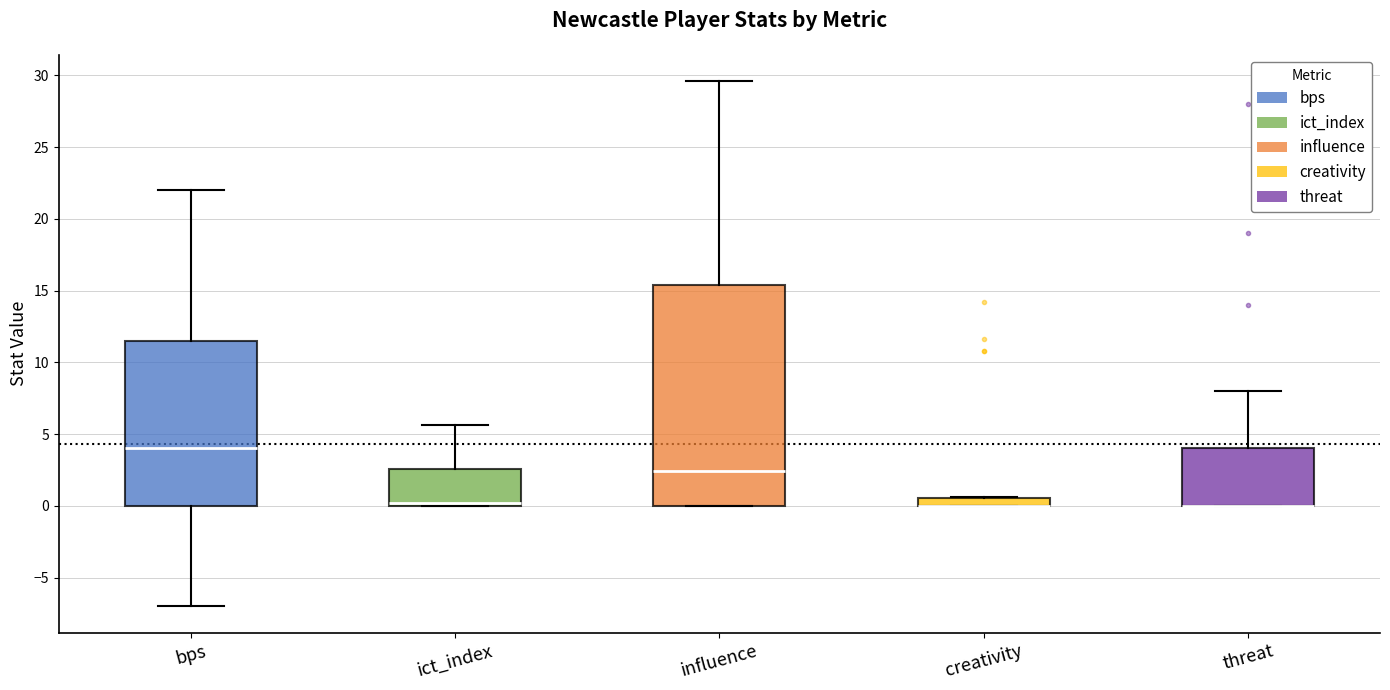

Which box is the tallest, from its lower edge to its upper edge?

influence